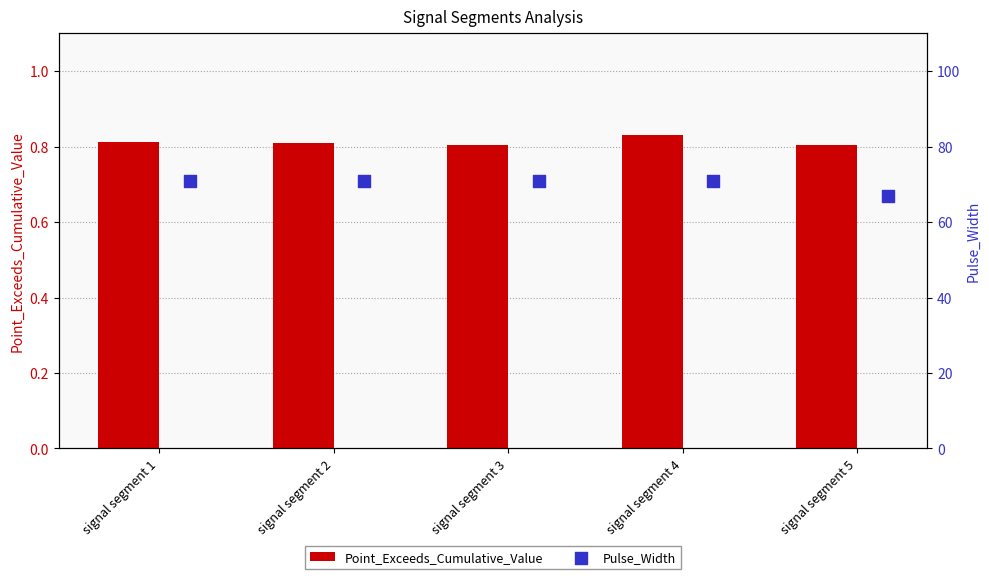

What are all the series names shown in the legend?

Point_Exceeds_Cumulative_Value, Pulse_Width